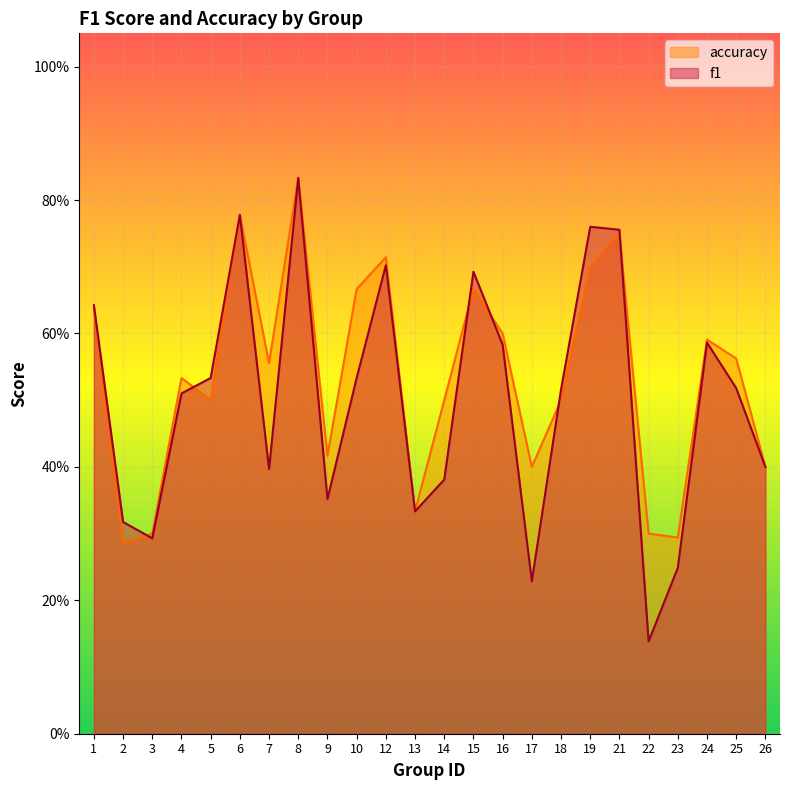

Reading left to right, list all the values displayed in this chart.

f1: 1=0.6	2=0.3	3=0.3	4=0.5	5=0.5	6=0.8	7=0.4	8=0.8	9=0.4	10=0.5	12=0.7	13=0.3	14=0.4	15=0.7	16=0.6	17=0.2	18=0.5	19=0.8	21=0.8	22=0.1	23=0.2	24=0.6	25=0.5	26=0.4
accuracy: 1=0.6	2=0.3	3=0.3	4=0.5	5=0.5	6=0.8	7=0.6	8=0.8	9=0.4	10=0.7	12=0.7	13=0.3	14=0.5	15=0.7	16=0.6	17=0.4	18=0.5	19=0.7	21=0.8	22=0.3	23=0.3	24=0.6	25=0.6	26=0.4